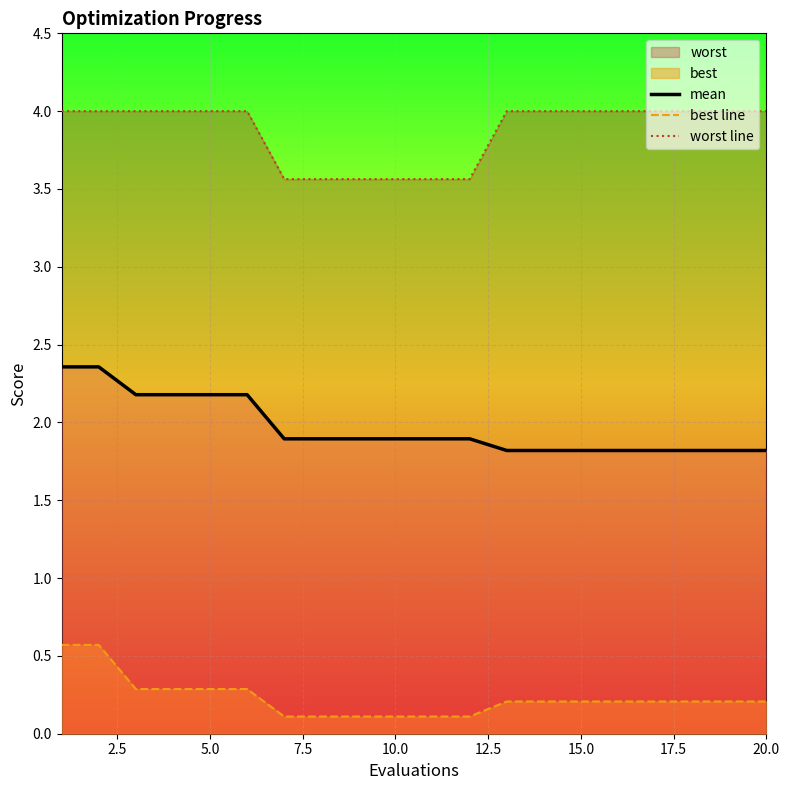

The mean series shows 3.5 at 12.5. True or false?

False